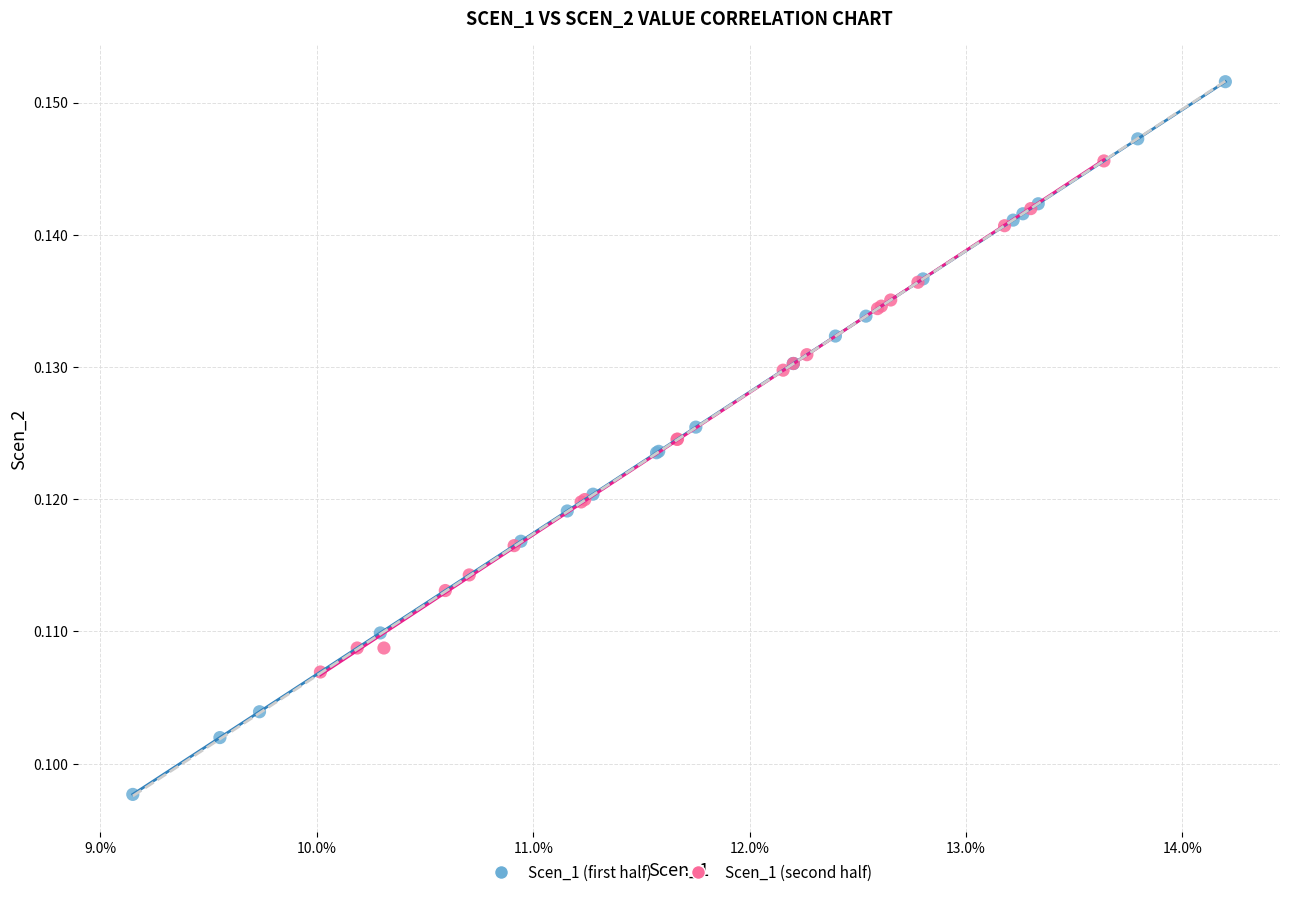

Which series contains the highest Y value?

Scen_1 (first half)